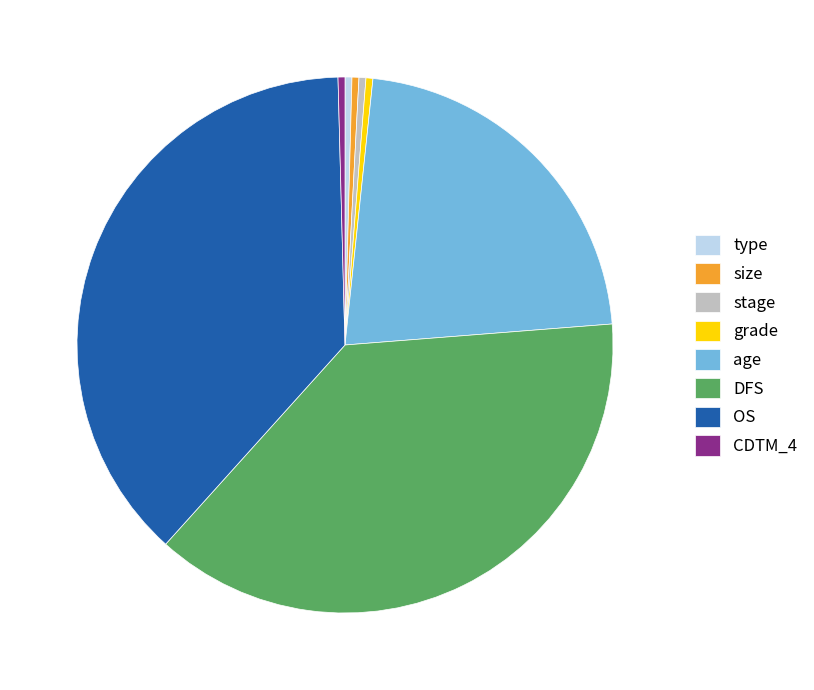

Count the number of slices in the pie.

8